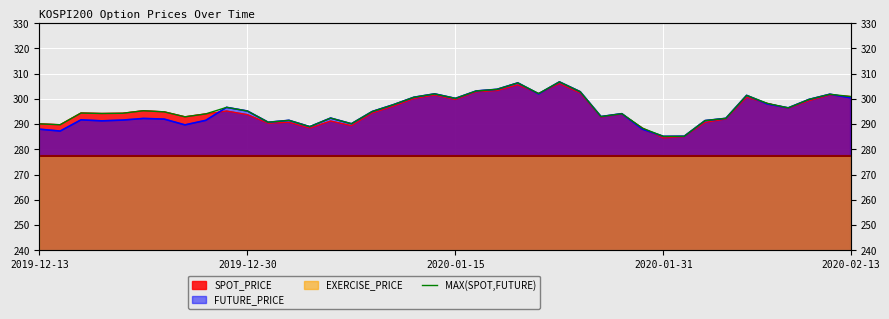

True or false: the data shows 401.0 at 25.

False